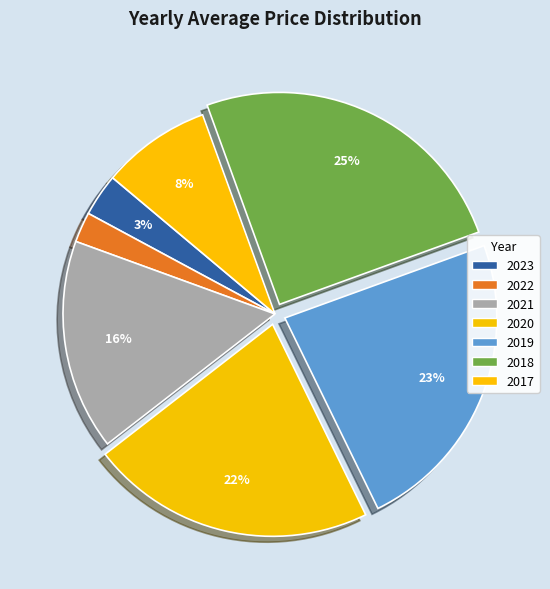

Count the number of slices in the pie.

7